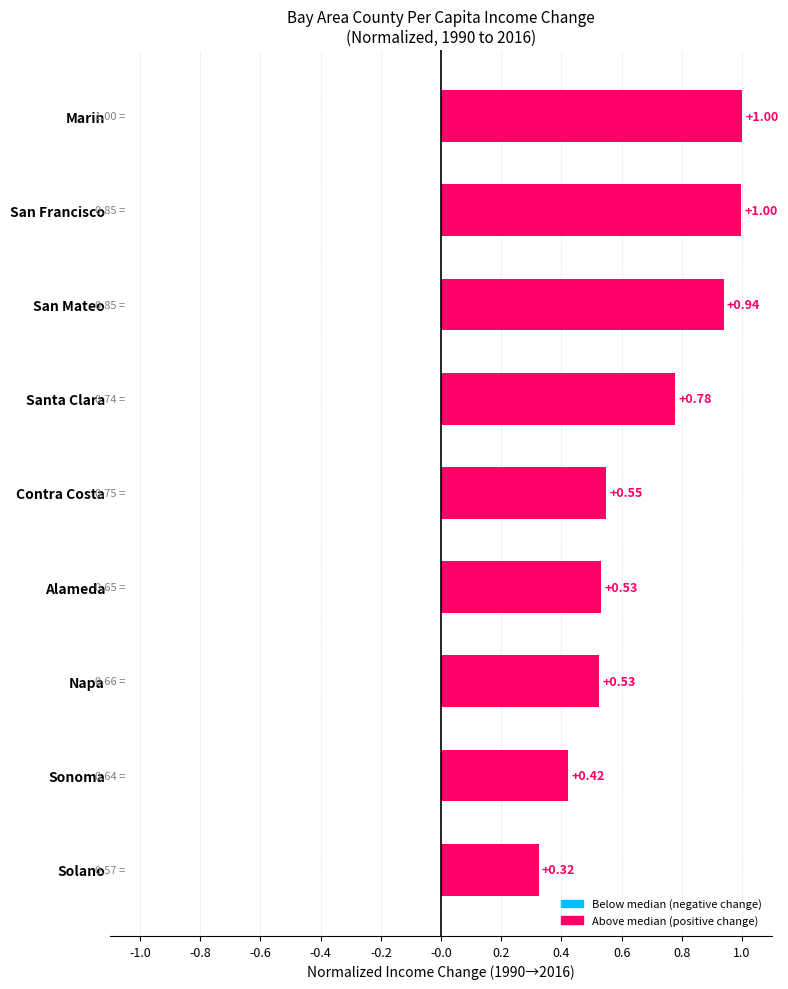

At which label is the value closest to 0?

Solano